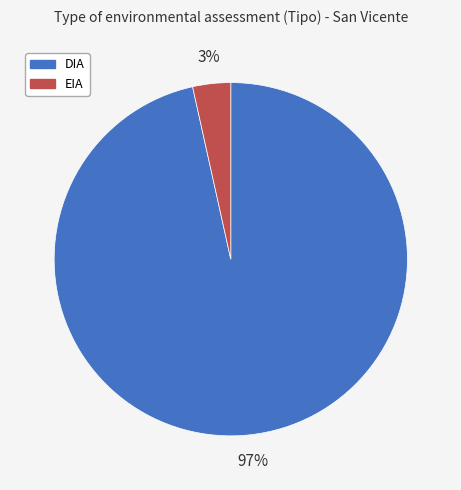

To the nearest percent, what percentage of the pie is EIA?

3%